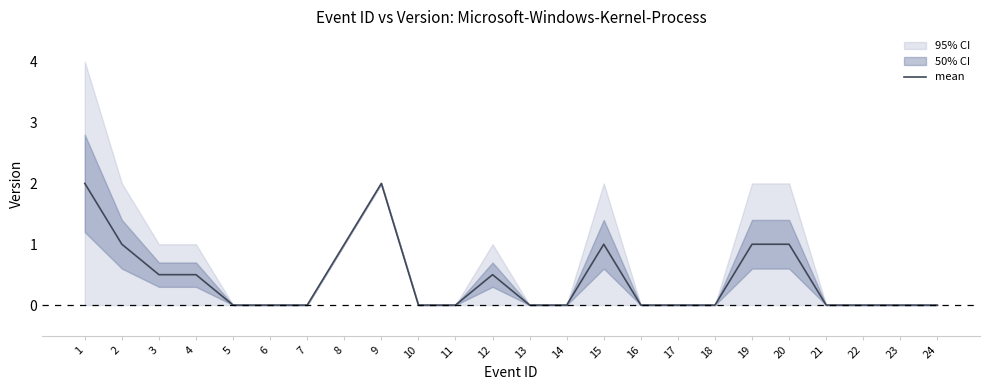

Count the values in the range 0 to 1.

22